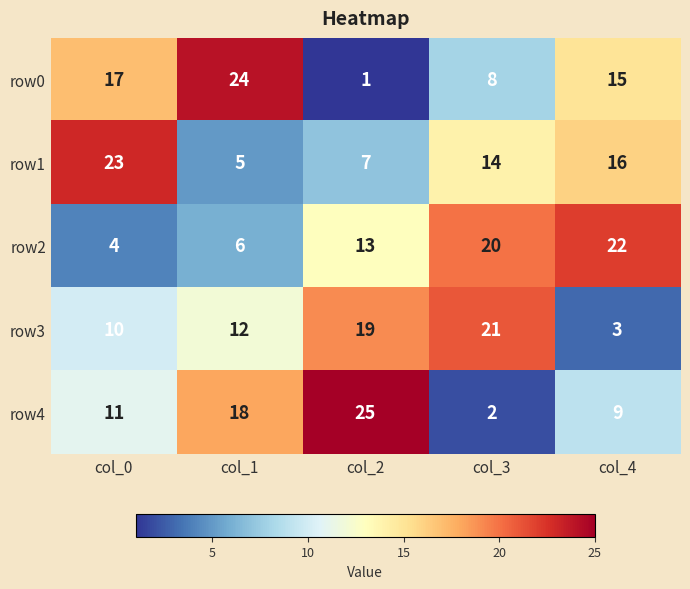

Reading left to right, what are all the values shown in this chart?

row0: 17	24	1	8	15
row1: 23	5	7	14	16
row2: 4	6	13	20	22
row3: 10	12	19	21	3
row4: 11	18	25	2	9